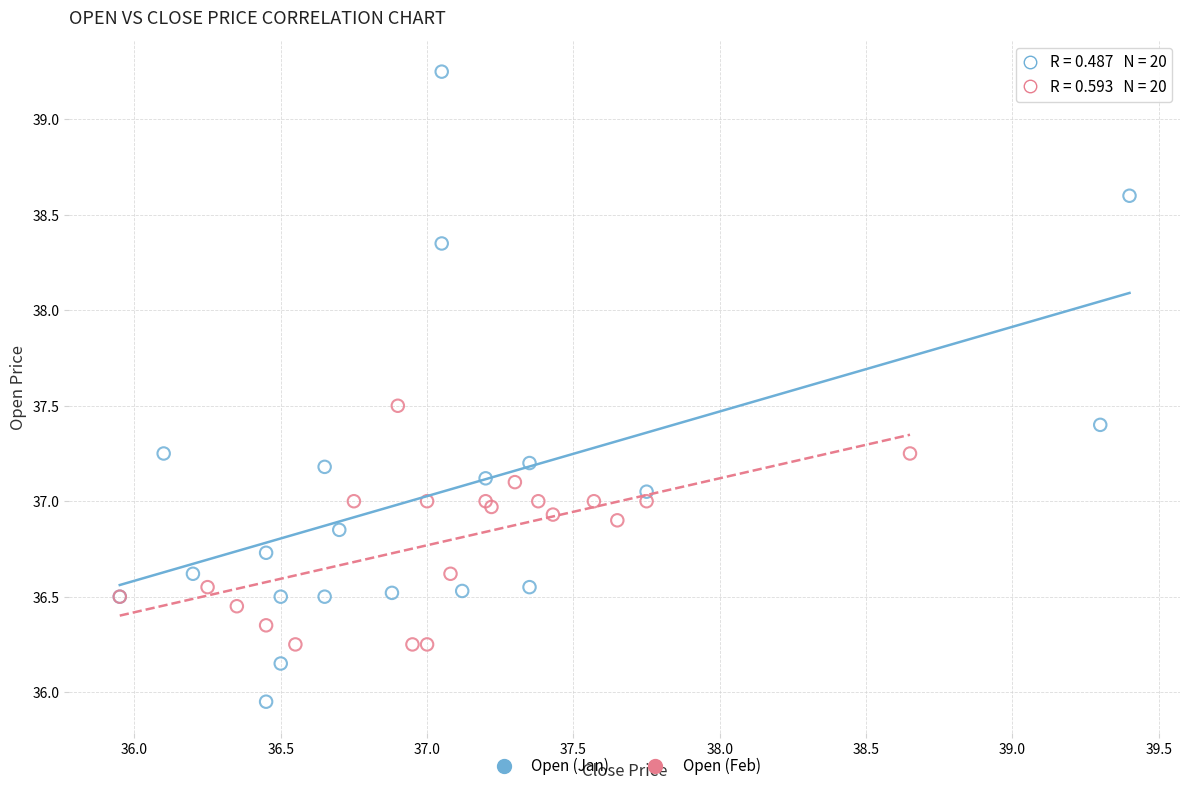

Which series has the widest spread of Y values?

Open (Jan)